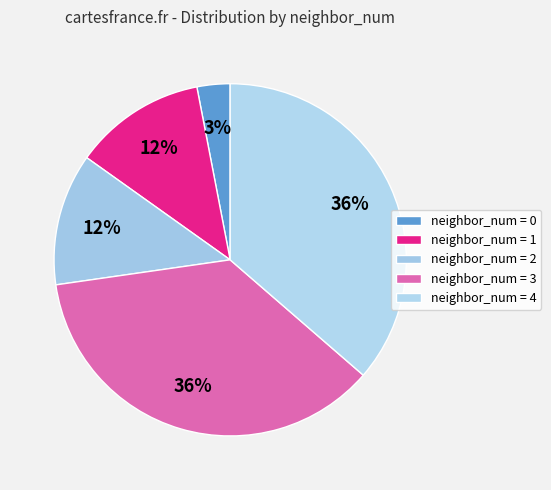

How many slices are in this pie chart?

5